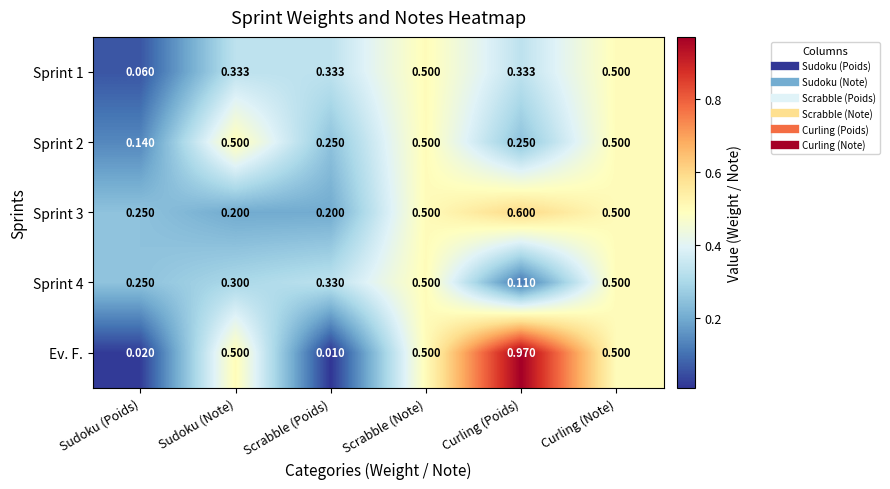

At which category does the chart reach its peak across all series?

Curling (Poids)